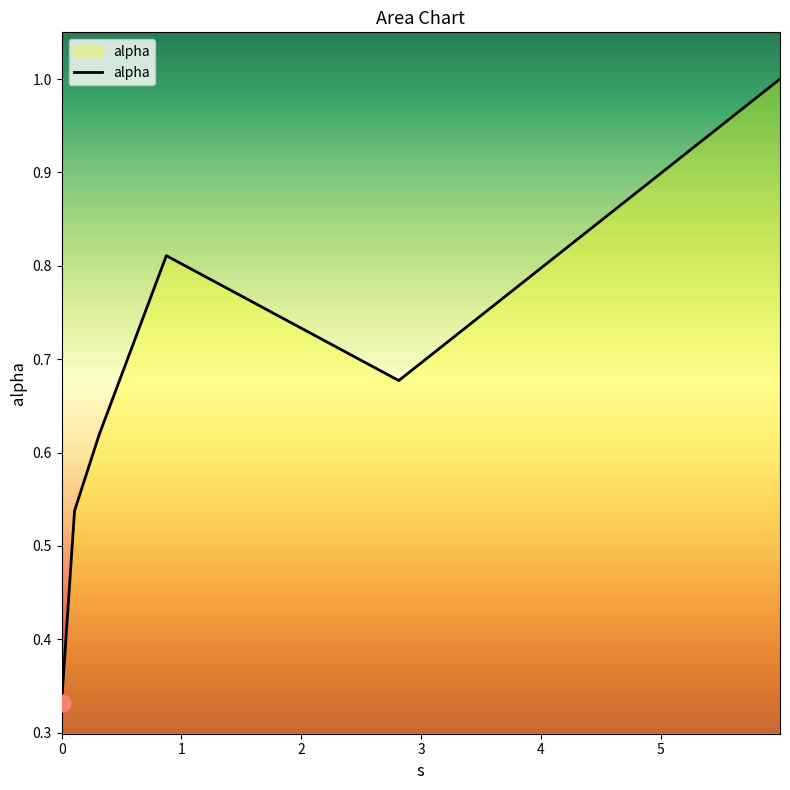

What is the greatest value displayed?

1.0